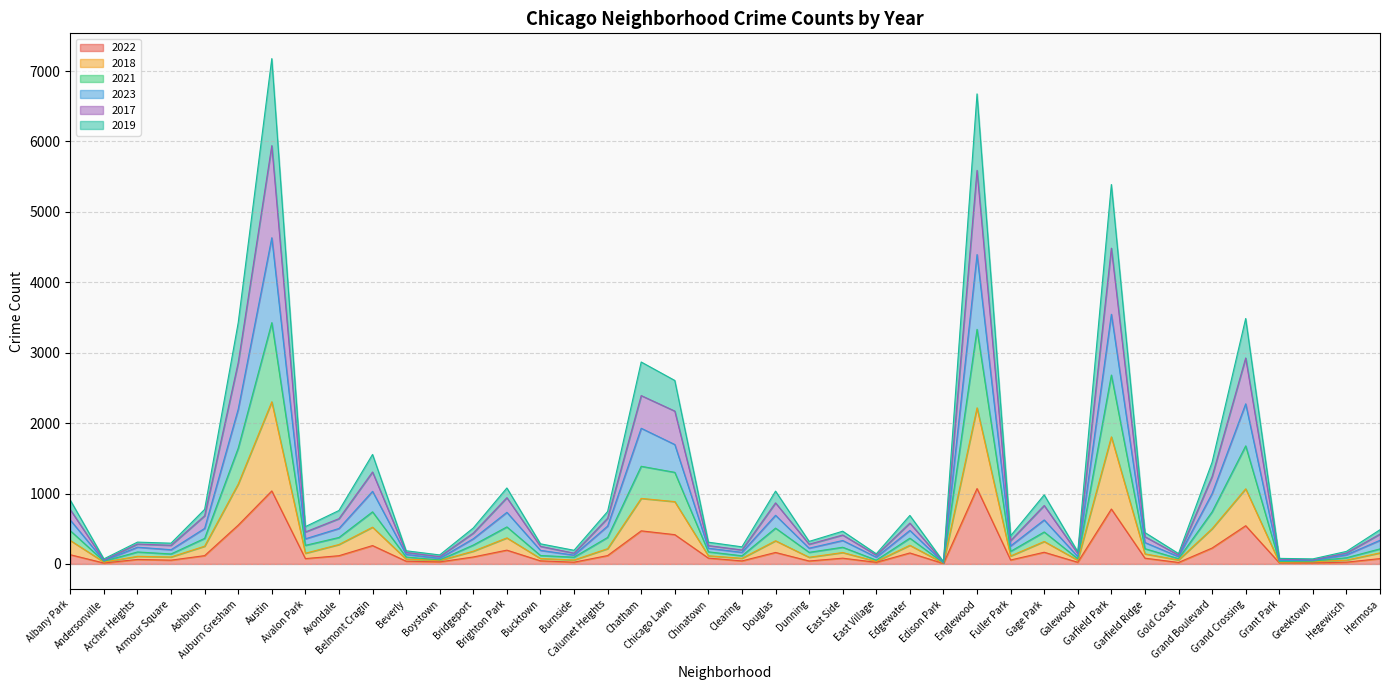

How many values in the 2022 series exceed 82?

19